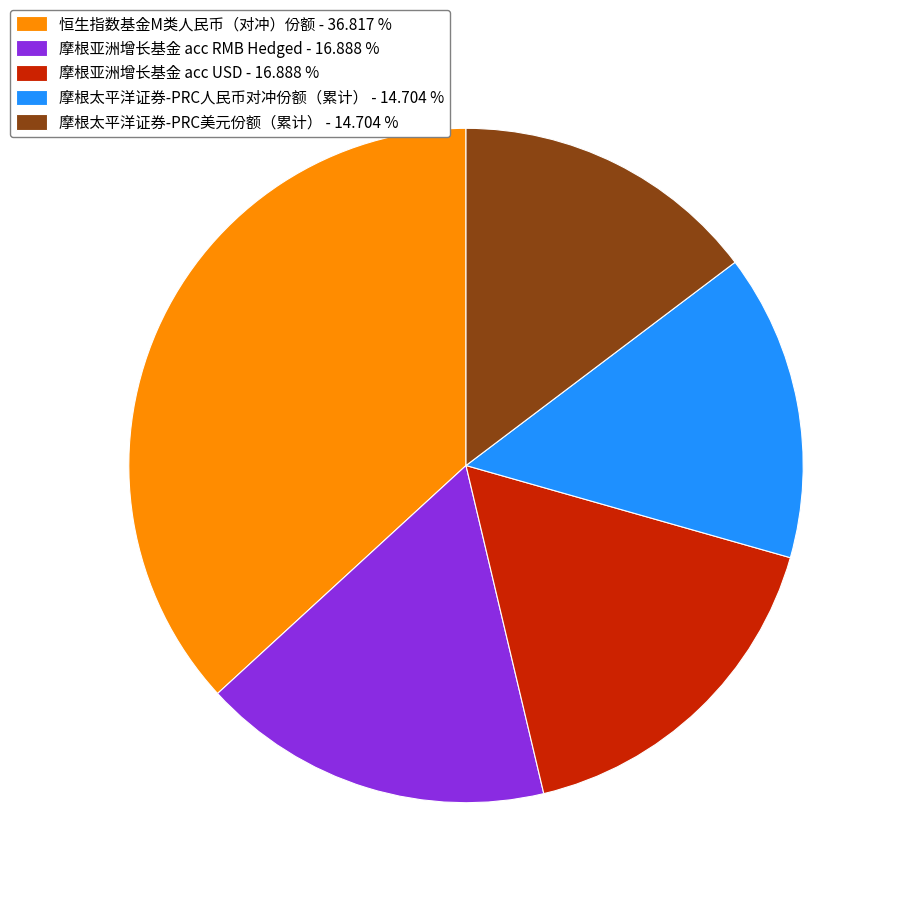

Do 摩根太平洋证券-PRC美元份额（累计） - 14.704 % and 摩根太平洋证券-PRC人民币对冲份额（累计） - 14.704 % together represent more than half of the pie?

No